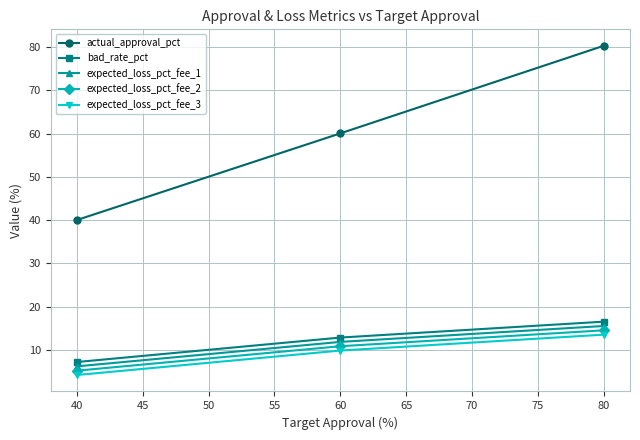

At how many categories does at least one series exceed 27?

3